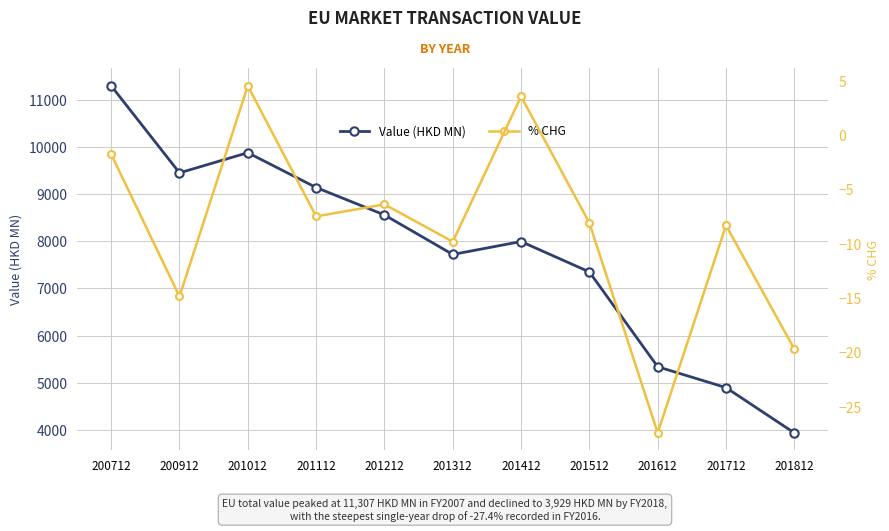

Where is the first local minimum for Value (HKD MN)?

200912